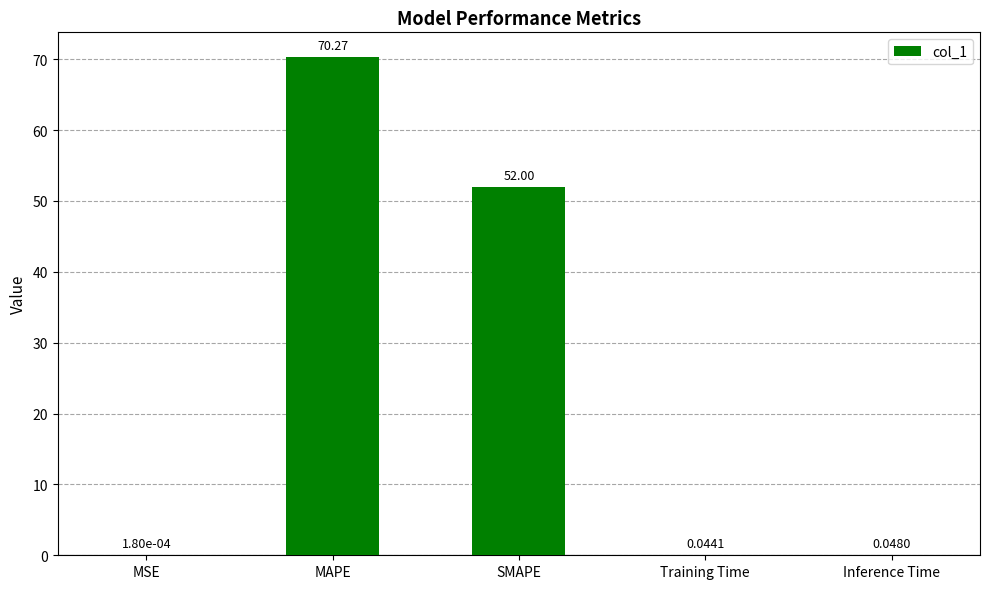

What is the sum of all values?

122.4